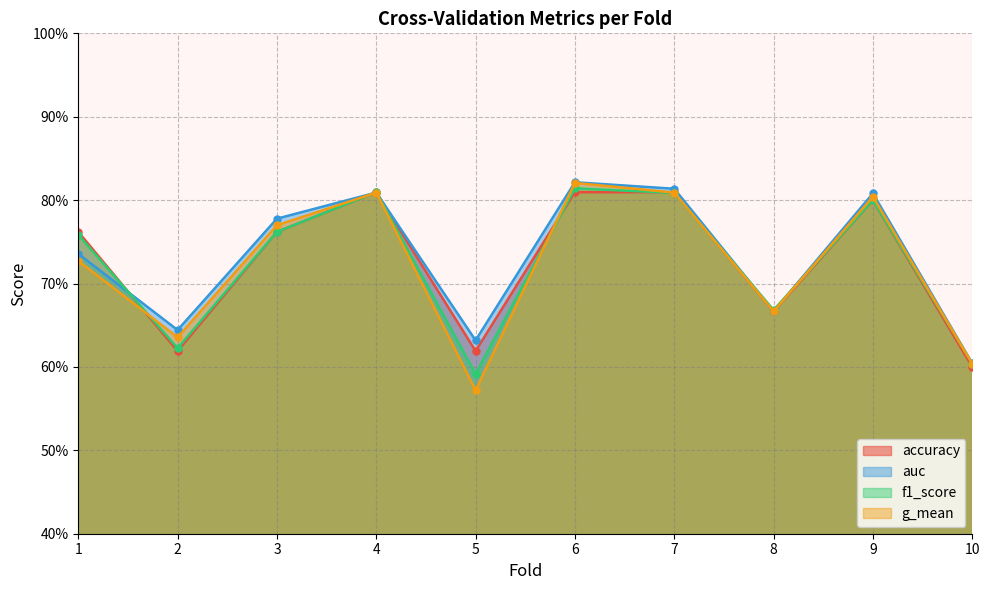

The value of f1_score at 5 is 1.0. True or false?

False